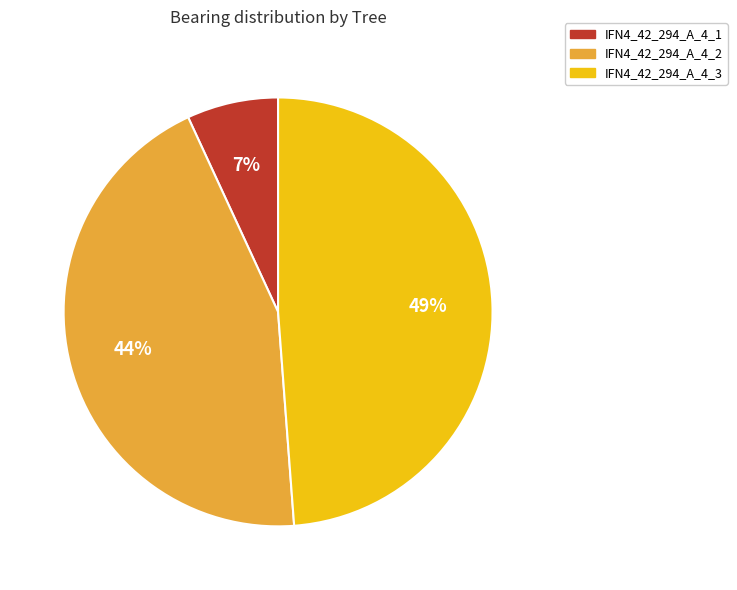

The IFN4_42_294_A_4_3 slice represents 40% of the pie. True or false?

False